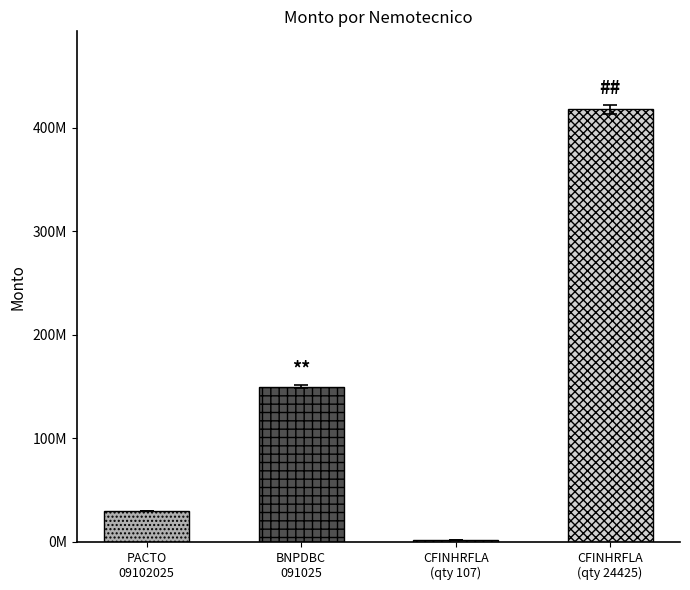

What position from the right is CFINHRFLA (qty 107)?

2